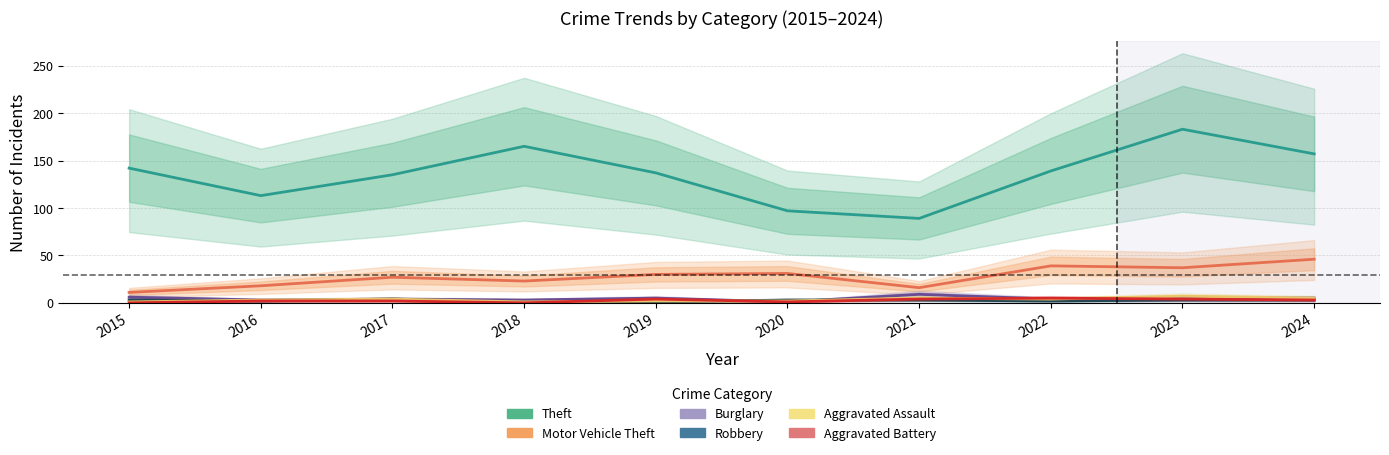

True or false: Theft and Motor Vehicle Theft intersect in this chart.

False